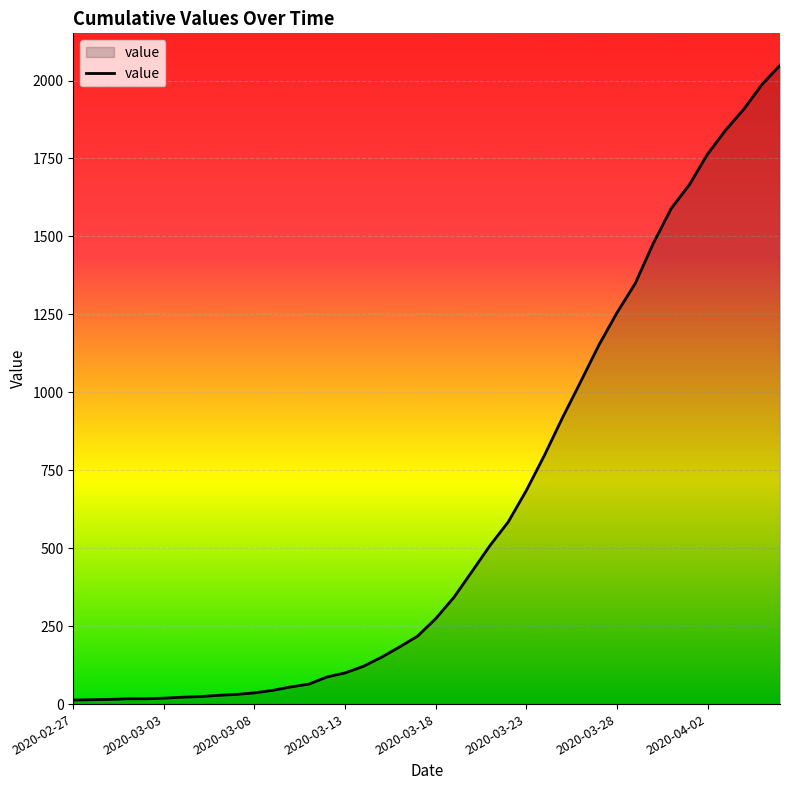

What is the maximum value shown in the chart?

2049